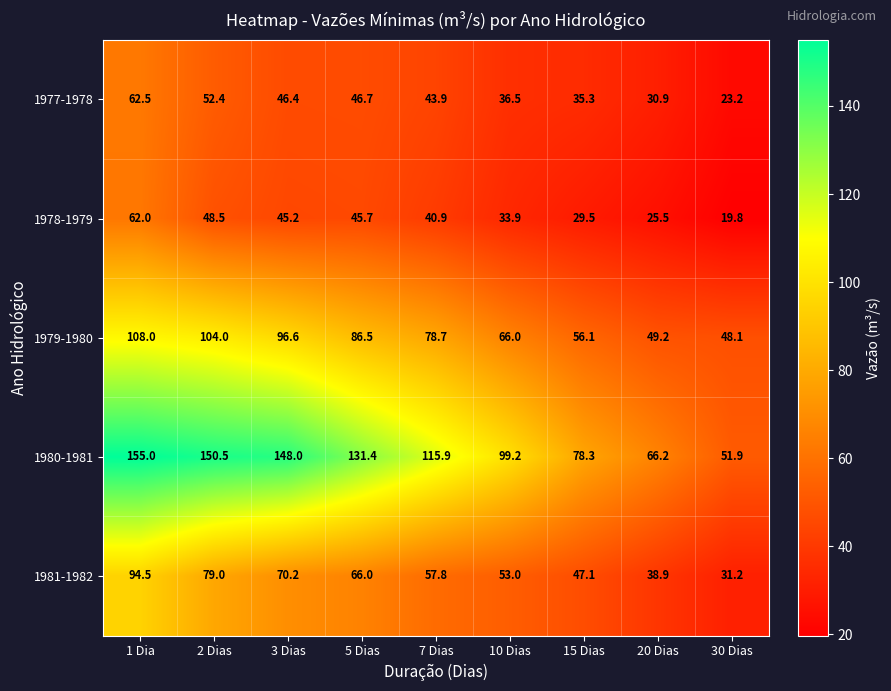

At how many categories does at least one series exceed 94?

6